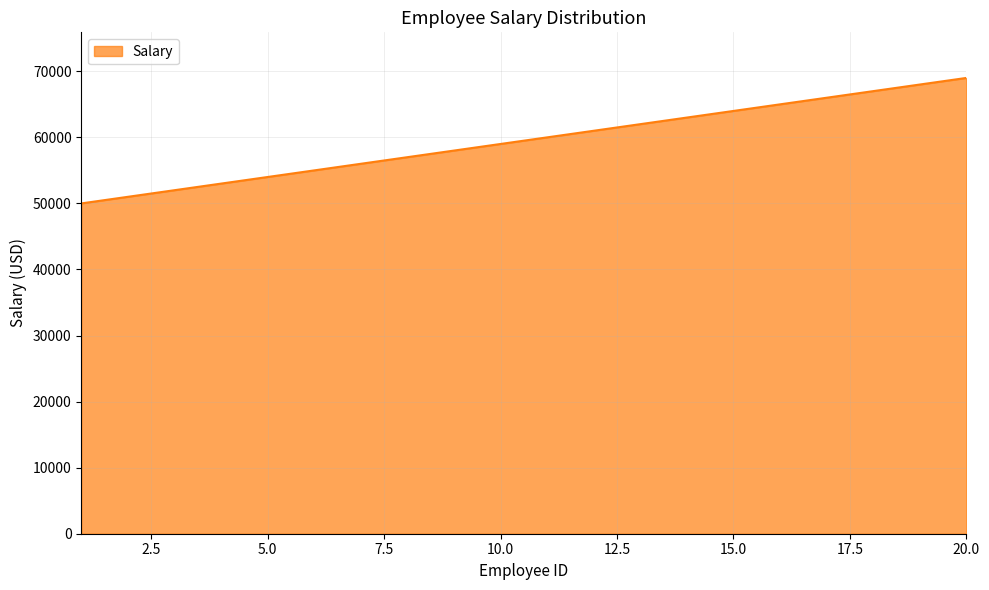

What is the maximum value shown in the chart?

69000